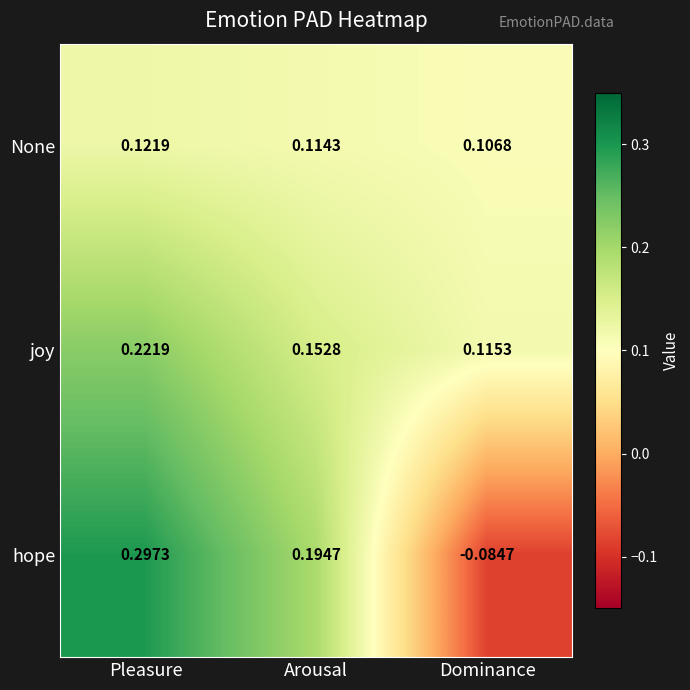

Which series has the largest total across all categories?

joy